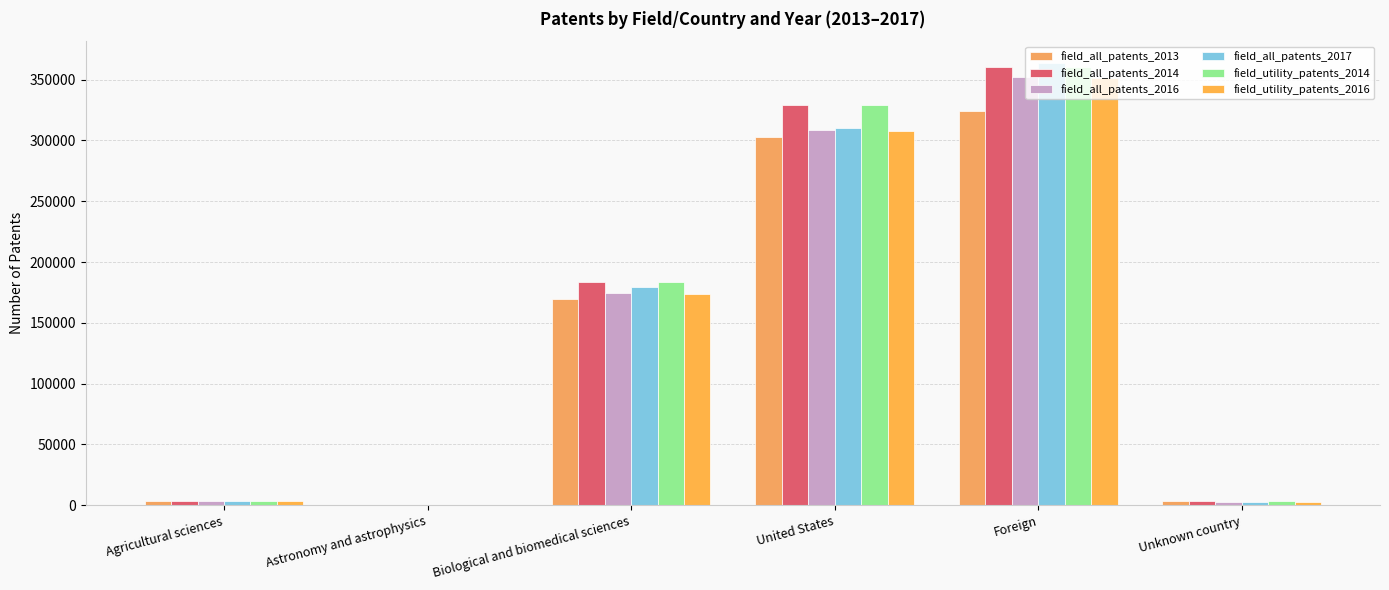

What is the total value across all series at United States?

1886944